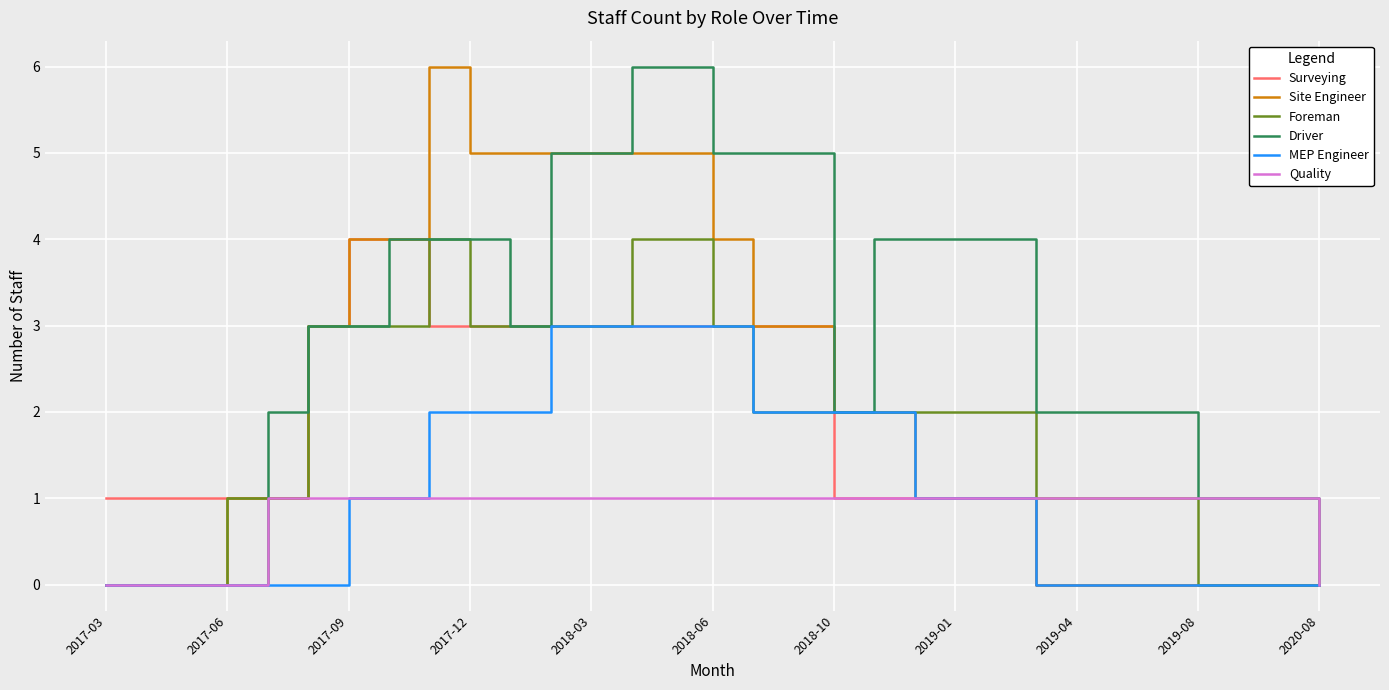

What is the greatest value displayed?

6